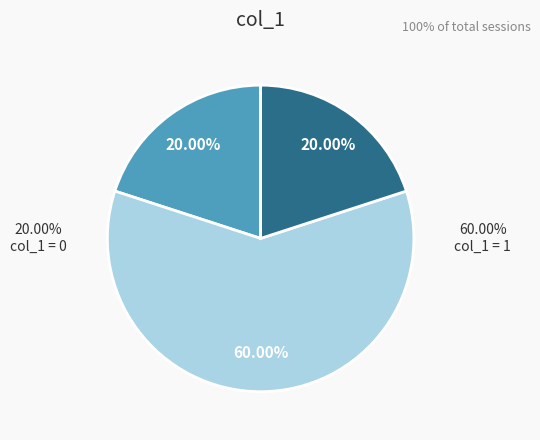

Is there any slice that represents more than half of the pie?

Yes